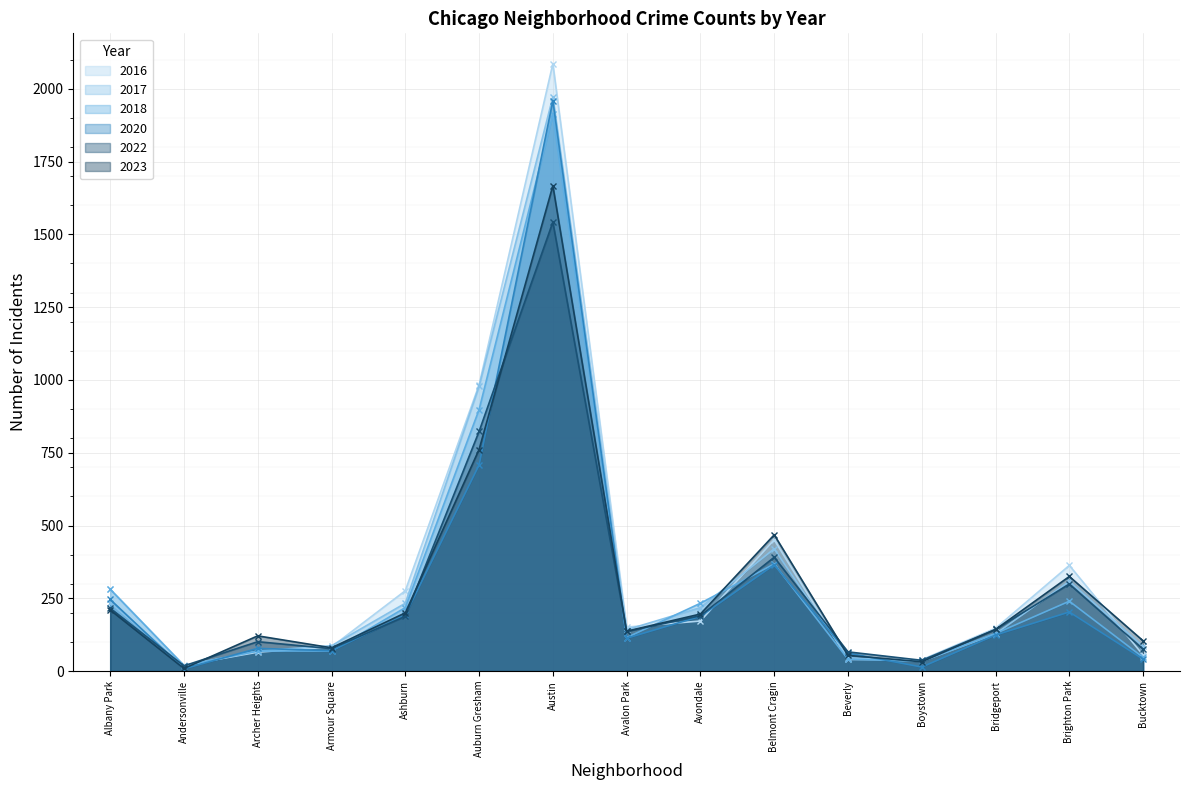

Is the value of 2022 at Andersonville greater than the value of 2017 at Bucktown?

No